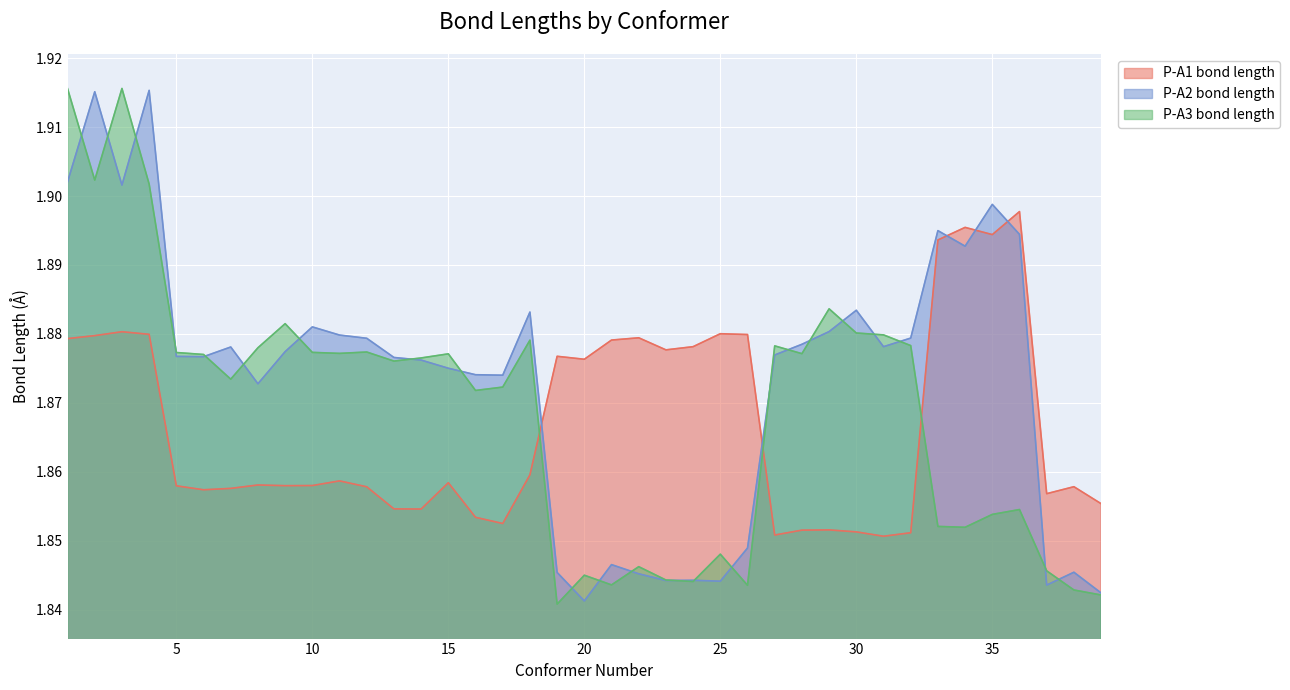

Rank the series by their average value, from highest to lowest.

P-A2 bond length, P-A3 bond length, P-A1 bond length